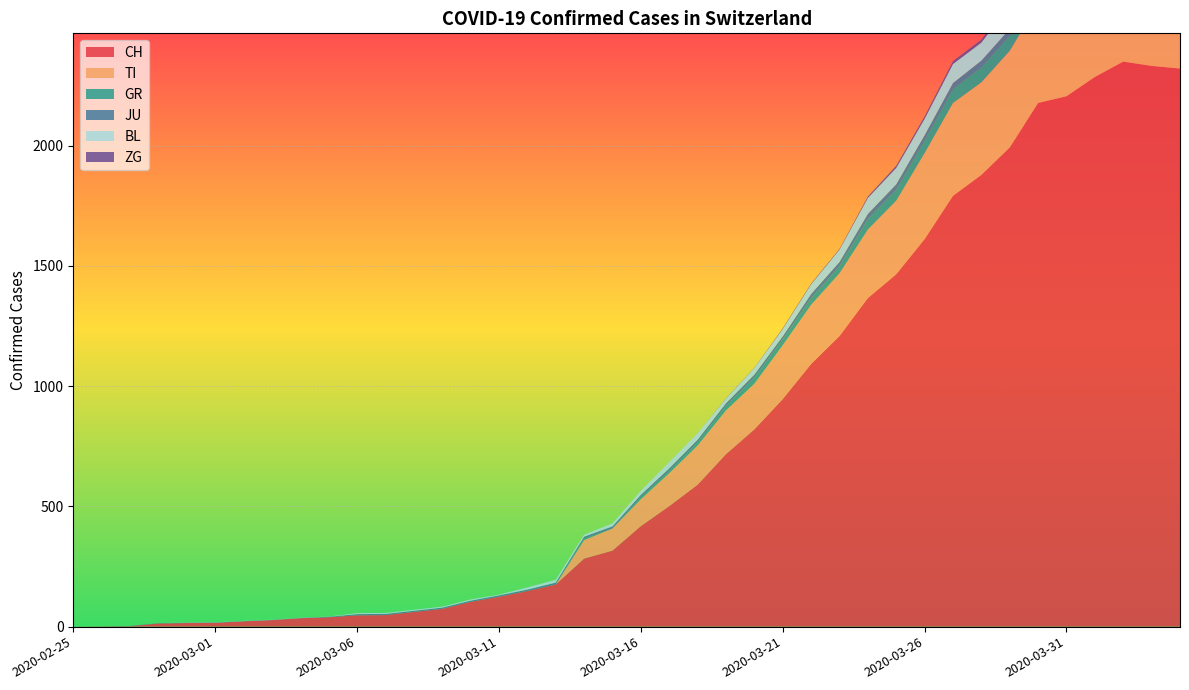

Reading right to left, extract all data points from this chart.

CH: 2020-04-04=2320	2020-04-03=2331	2020-04-02=2349	2020-04-01=2285	2020-03-31=2205	2020-03-30=2177	2020-03-29=1992	2020-03-28=1878	2020-03-27=1791	2020-03-26=1611	2020-03-25=1465	2020-03-24=1366	2020-03-23=1208	2020-03-22=1092	2020-03-21=946	2020-03-20=820	2020-03-19=717	2020-03-18=590	2020-03-17=501	2020-03-16=418	2020-03-15=316	2020-03-14=283	2020-03-13=175	2020-03-12=148	2020-03-11=124	2020-03-10=103	2020-03-09=74	2020-03-08=61	2020-03-07=48	2020-03-06=47	2020-03-05=39	2020-03-04=35	2020-03-03=27	2020-03-02=22	2020-03-01=16	2020-02-29=15	2020-02-28=13	2020-02-27=2	2020-02-26=1	2020-02-25=0
TI: 2020-04-04=363	2020-04-03=370	2020-04-02=374	2020-04-01=396	2020-03-31=401	2020-03-30=415	2020-03-29=402	2020-03-28=385	2020-03-27=386	2020-03-26=358	2020-03-25=306	2020-03-24=285	2020-03-23=261	2020-03-22=246	2020-03-21=224	2020-03-20=190	2020-03-19=182	2020-03-18=163	2020-03-17=137	2020-03-16=112	2020-03-15=92	2020-03-14=77	2020-03-13=0	2020-03-12=0	2020-03-11=0	2020-03-10=0	2020-03-09=0	2020-03-08=0	2020-03-07=0	2020-03-06=0	2020-03-05=0	2020-03-04=0	2020-03-03=0	2020-03-02=0	2020-03-01=0	2020-02-29=0	2020-02-28=0	2020-02-27=0	2020-02-26=0	2020-02-25=0
GR: 2020-04-04=52	2020-04-03=51	2020-04-02=60	2020-04-01=59	2020-03-31=58	2020-03-30=58	2020-03-29=63	2020-03-28=63	2020-03-27=58	2020-03-26=52	2020-03-25=45	2020-03-24=43	2020-03-23=29	2020-03-22=27	2020-03-21=24	2020-03-20=24	2020-03-19=18	2020-03-18=13	2020-03-17=9	2020-03-16=9	2020-03-15=0	2020-03-14=6	2020-03-13=0	2020-03-12=0	2020-03-11=0	2020-03-10=0	2020-03-09=0	2020-03-08=0	2020-03-07=0	2020-03-06=0	2020-03-05=0	2020-03-04=0	2020-03-03=0	2020-03-02=0	2020-03-01=0	2020-02-29=0	2020-02-28=0	2020-02-27=0	2020-02-26=0	2020-02-25=0
JU: 2020-04-04=27	2020-04-03=28	2020-04-02=29	2020-04-01=29	2020-03-31=29	2020-03-30=28	2020-03-29=28	2020-03-28=27	2020-03-27=25	2020-03-26=22	2020-03-25=23	2020-03-24=22	2020-03-23=18	2020-03-22=18	2020-03-21=13	2020-03-20=14	2020-03-19=12	2020-03-18=11	2020-03-17=11	2020-03-16=9	2020-03-15=9	2020-03-14=8	2020-03-13=8	2020-03-12=6	2020-03-11=6	2020-03-10=5	2020-03-09=5	2020-03-08=5	2020-03-07=5	2020-03-06=5	2020-03-05=2	2020-03-04=1	2020-03-03=1	2020-03-02=1	2020-03-01=1	2020-02-29=1	2020-02-28=1	2020-02-27=1	2020-02-26=0	2020-02-25=0
BL: 2020-04-04=73	2020-04-03=82	2020-04-02=81	2020-04-01=86	2020-03-31=88	2020-03-30=86	2020-03-29=99	2020-03-28=75	2020-03-27=79	2020-03-26=68	2020-03-25=68	2020-03-24=66	2020-03-23=51	2020-03-22=40	2020-03-21=30	2020-03-20=27	2020-03-19=19	2020-03-18=27	2020-03-17=26	2020-03-16=17	2020-03-15=12	2020-03-14=8	2020-03-13=12	2020-03-12=9	2020-03-11=3	2020-03-10=5	2020-03-09=4	2020-03-08=4	2020-03-07=4	2020-03-06=4	2020-03-05=1	2020-03-04=1	2020-03-03=1	2020-03-02=1	2020-03-01=1	2020-02-29=1	2020-02-28=0	2020-02-27=0	2020-02-26=0	2020-02-25=0
ZG: 2020-04-04=14	2020-04-03=15	2020-04-02=14	2020-04-01=13	2020-03-31=14	2020-03-30=13	2020-03-29=12	2020-03-28=12	2020-03-27=12	2020-03-26=10	2020-03-25=9	2020-03-24=6	2020-03-23=3	2020-03-22=3	2020-03-21=3	2020-03-20=1	2020-03-19=1	2020-03-18=0	2020-03-17=0	2020-03-16=0	2020-03-15=0	2020-03-14=0	2020-03-13=0	2020-03-12=0	2020-03-11=0	2020-03-10=0	2020-03-09=0	2020-03-08=0	2020-03-07=0	2020-03-06=0	2020-03-05=0	2020-03-04=0	2020-03-03=0	2020-03-02=0	2020-03-01=0	2020-02-29=0	2020-02-28=0	2020-02-27=0	2020-02-26=0	2020-02-25=0